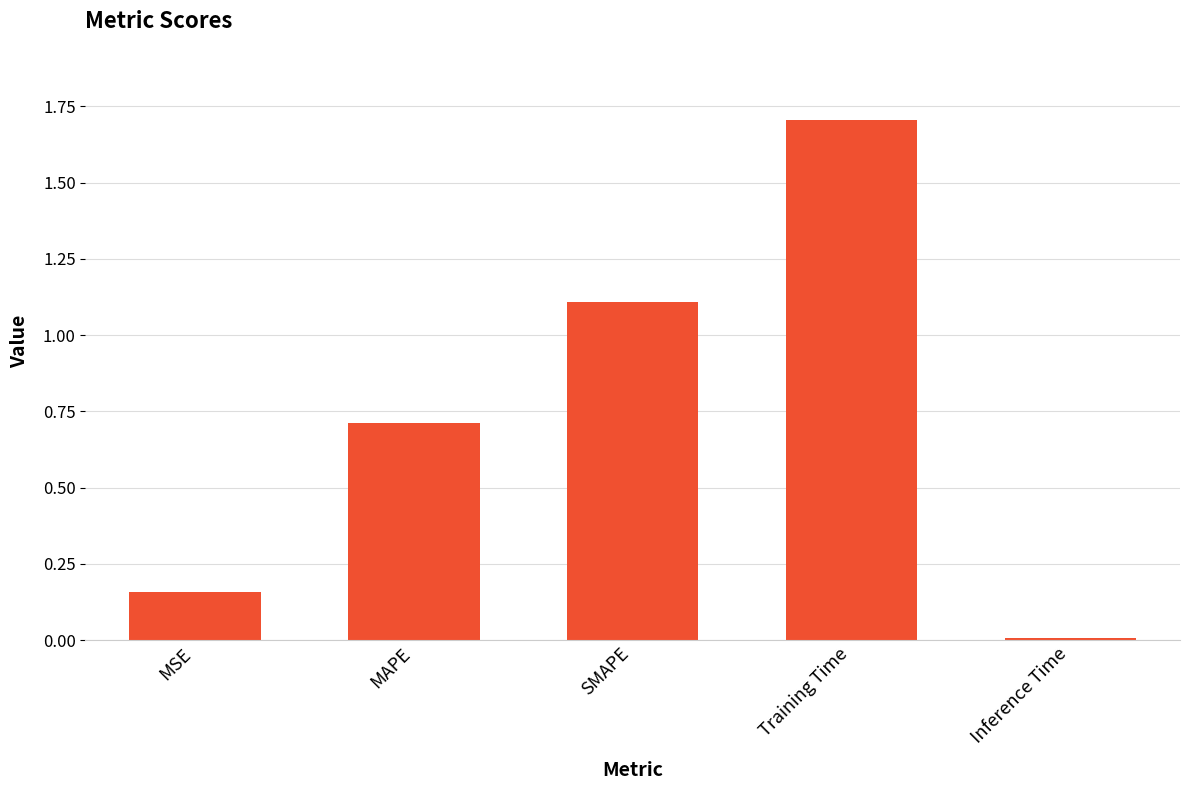

What is the difference between the values at MAPE and Training Time?

1.0